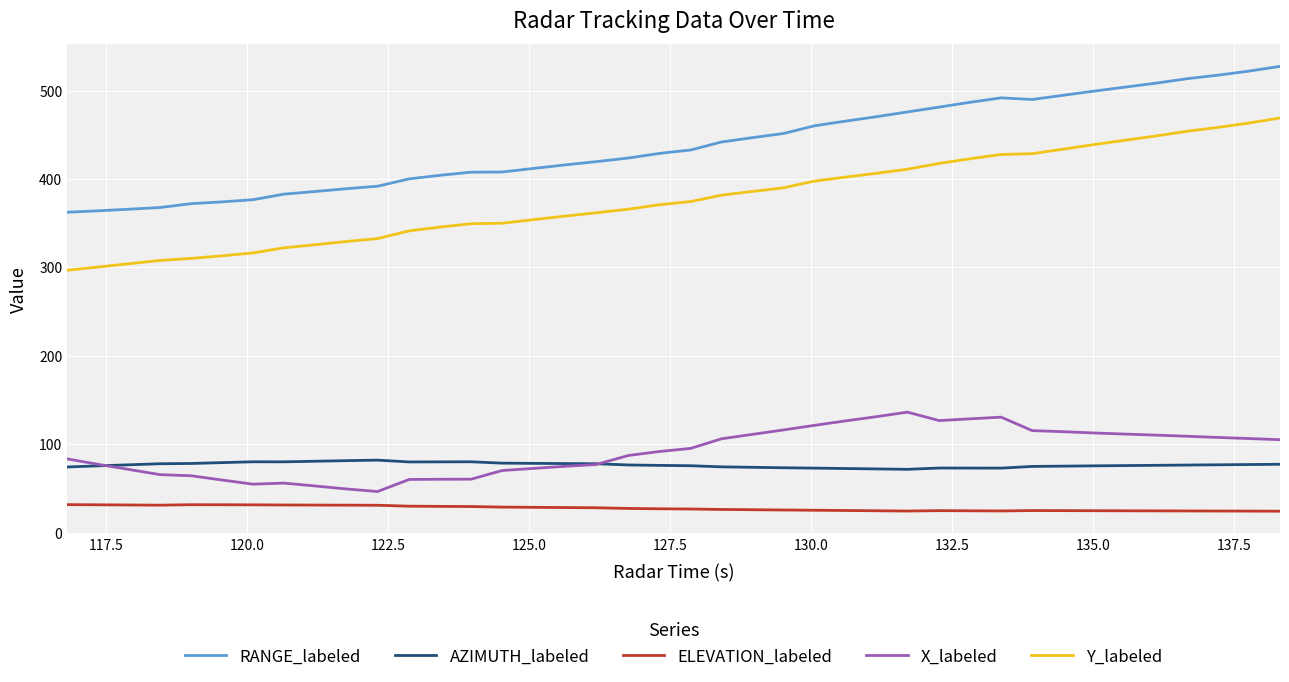

Which series has the largest total across all categories?

RANGE_labeled